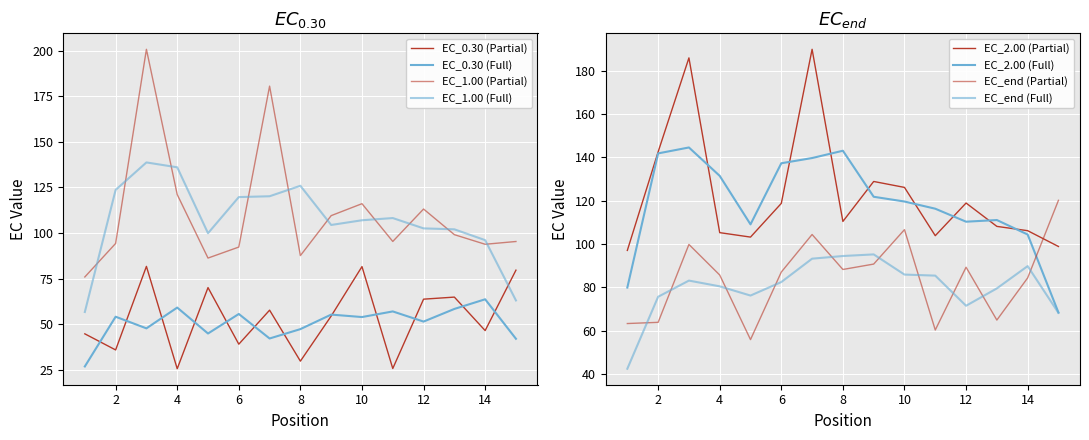

How many lines are shown in the chart?

4